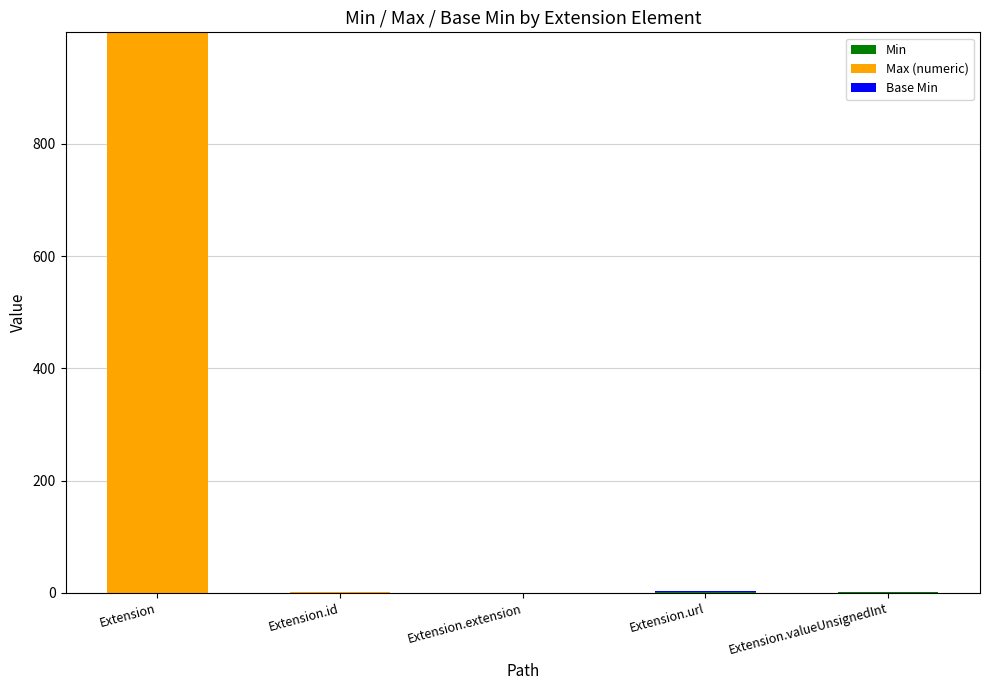

At which category is the sum across all series the highest?

Extension